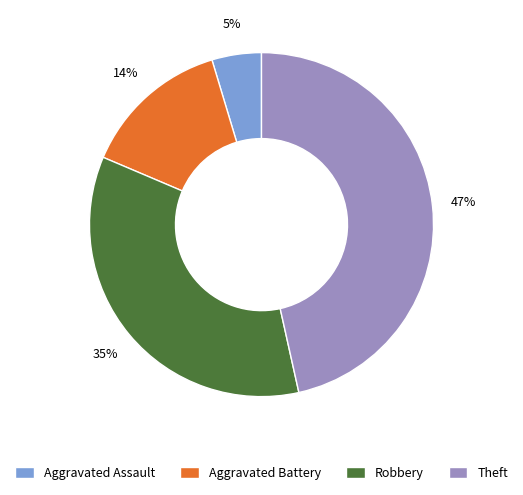

Is the sum of Theft and Aggravated Battery greater than half?

Yes